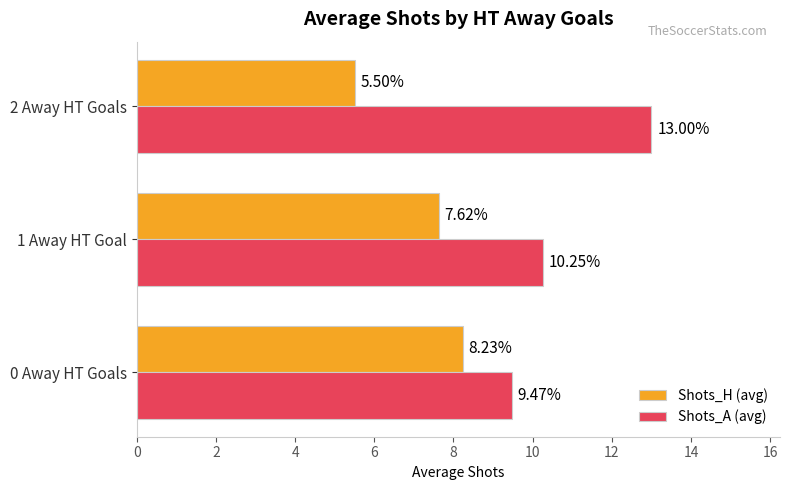

Rank the series by their maximum value, from lowest to highest.

Shots_H (avg), Shots_A (avg)